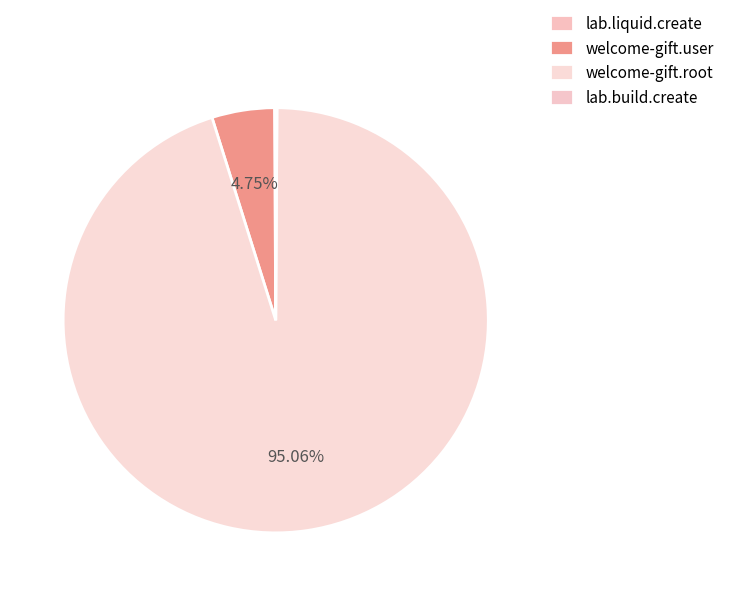

Which slice is the smallest?

lab.liquid.create